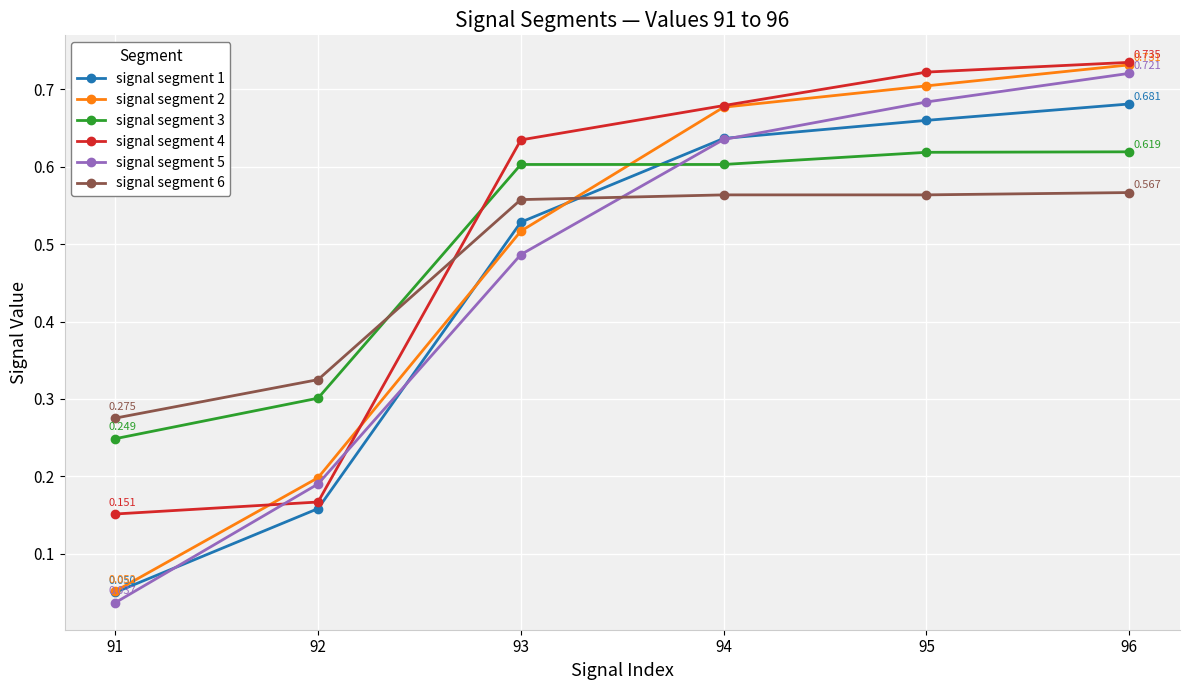

Where is signal segment 3 nearest to the value 0?

91